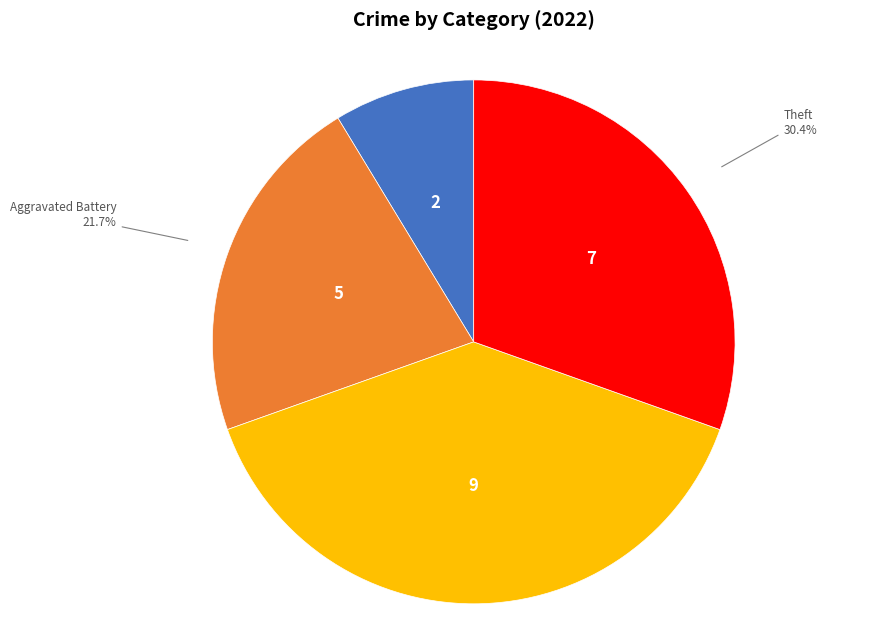

True or false: Aggravated Assault accounts for 18% of the total.

False